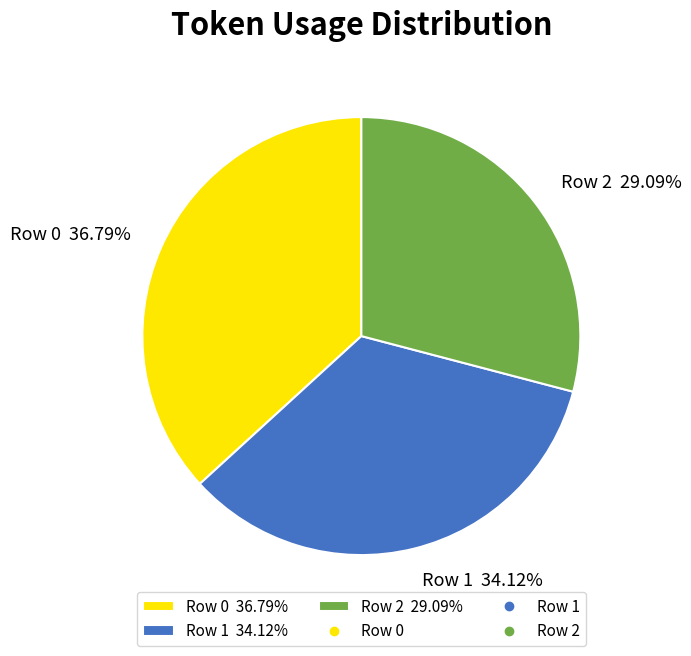

Approximately how many times larger is the value at Row 2 29.09% compared to Row 0 36.79%?

0.8